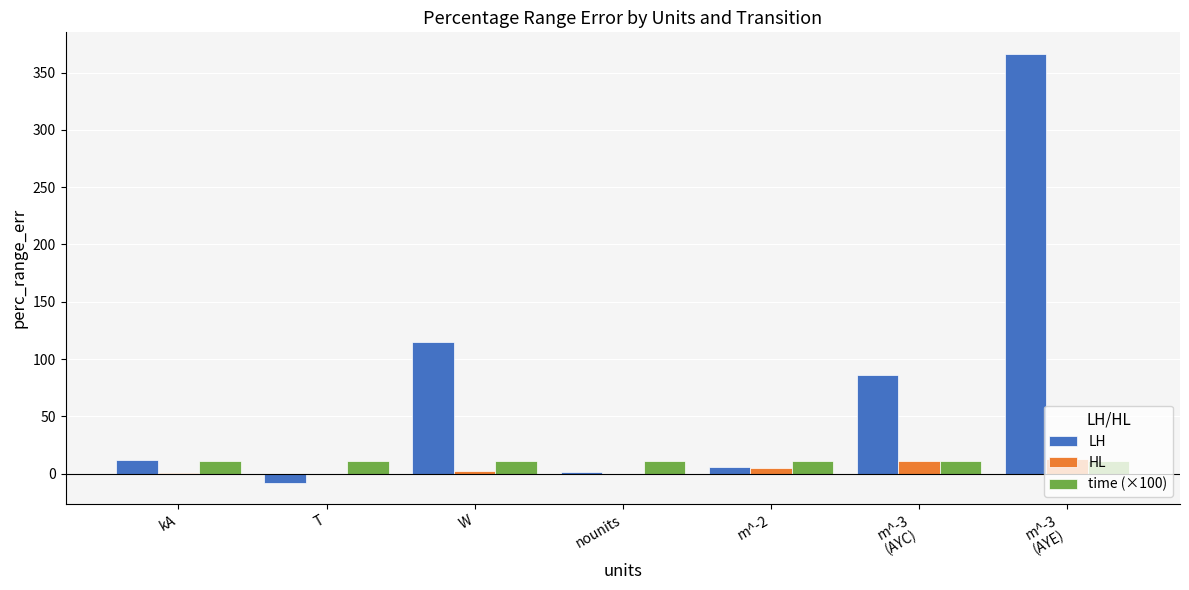

What are all the series names shown in the legend?

LH, HL, time (×100)